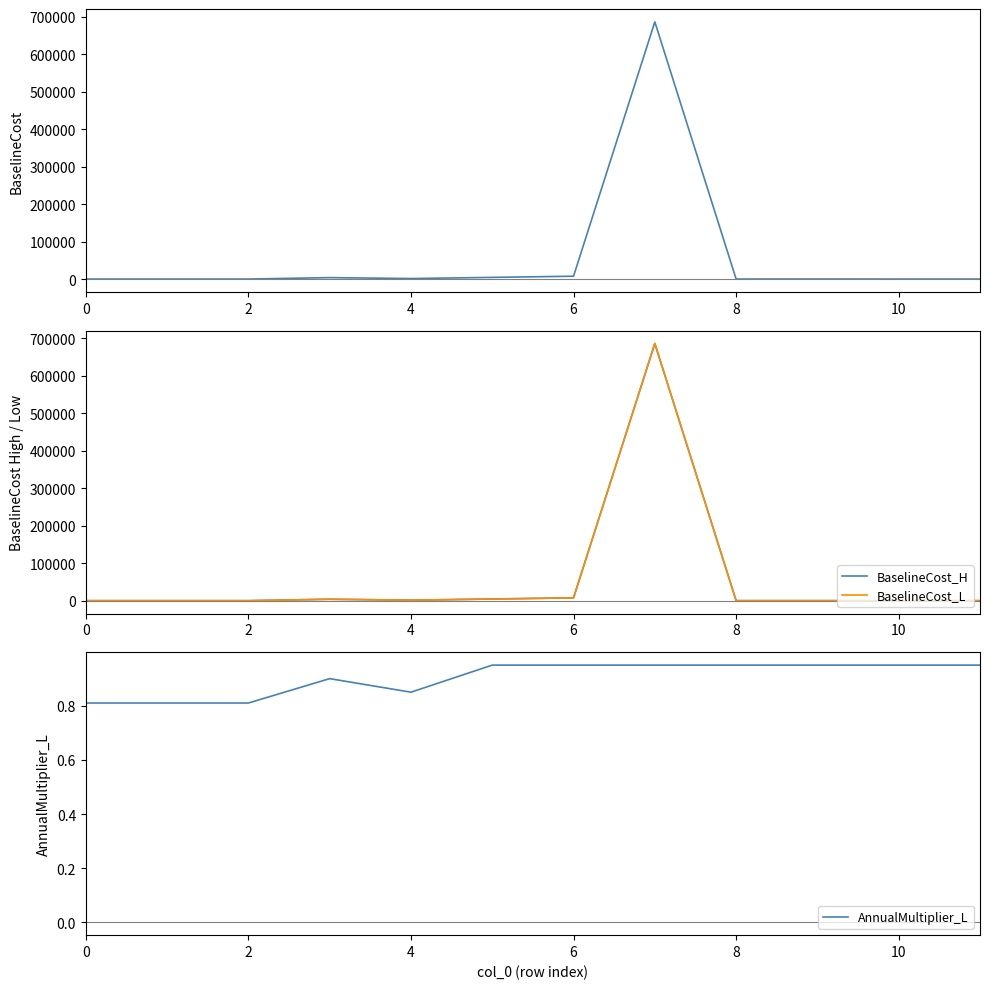

What is the sum of the AnnualMultiplier_L values at 11 and 0?

1.8